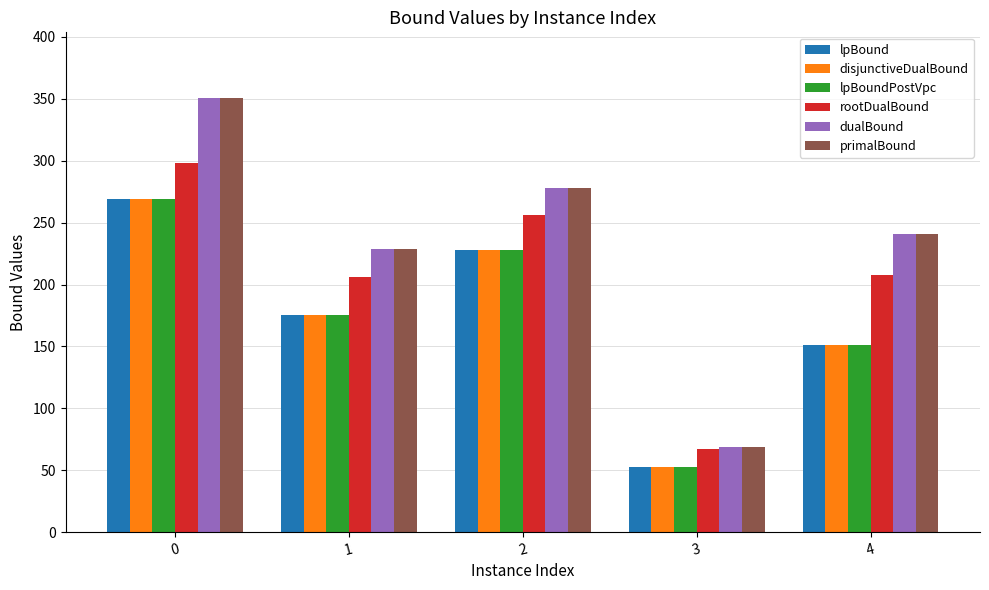

How many data points in rootDualBound are less than 207?

2